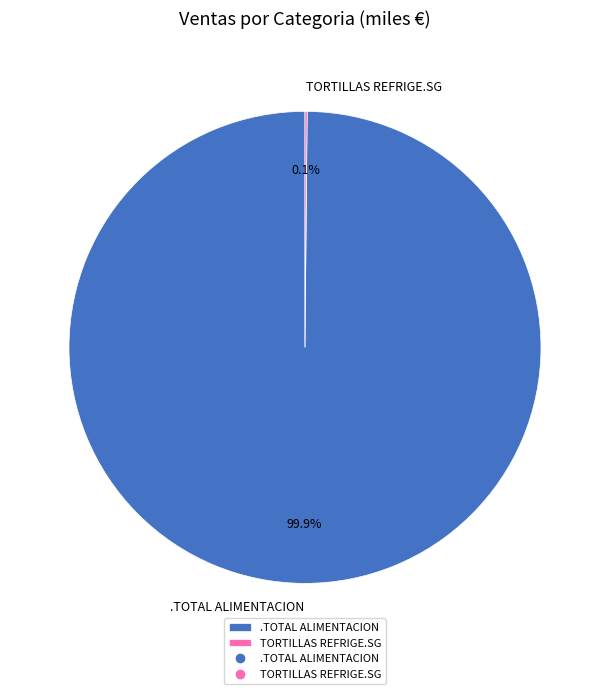

Which category has the biggest portion of the pie?

.TOTAL ALIMENTACION